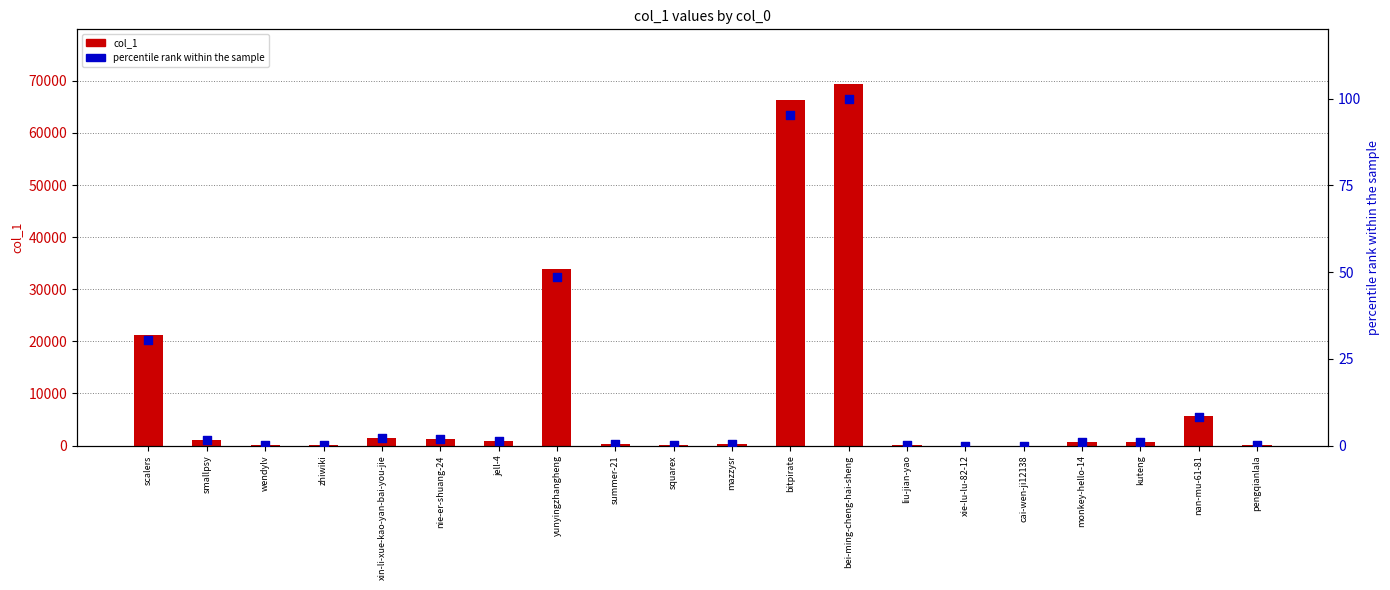

What are all the series names shown in the legend?

col_1, percentile rank within the sample